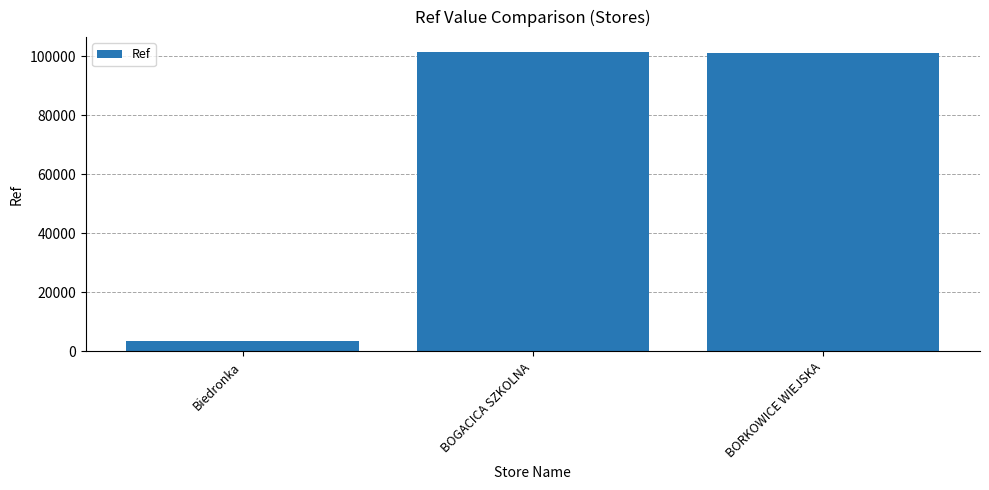

What is the average value?

68570